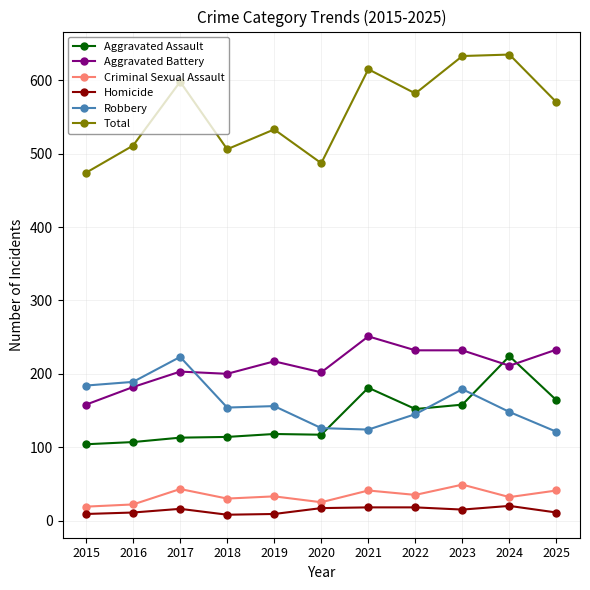

True or false: Total and Aggravated Assault intersect in this chart.

False